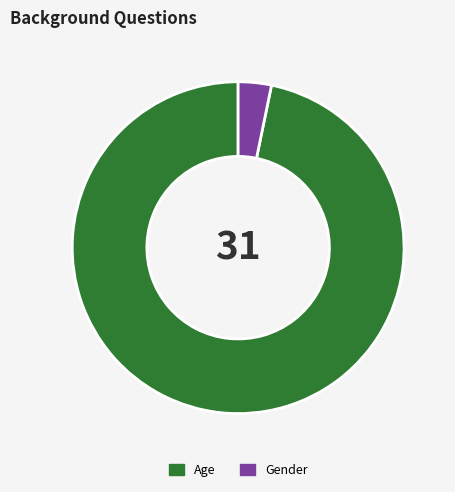

True or false: Age accounts for 97% of the total.

True